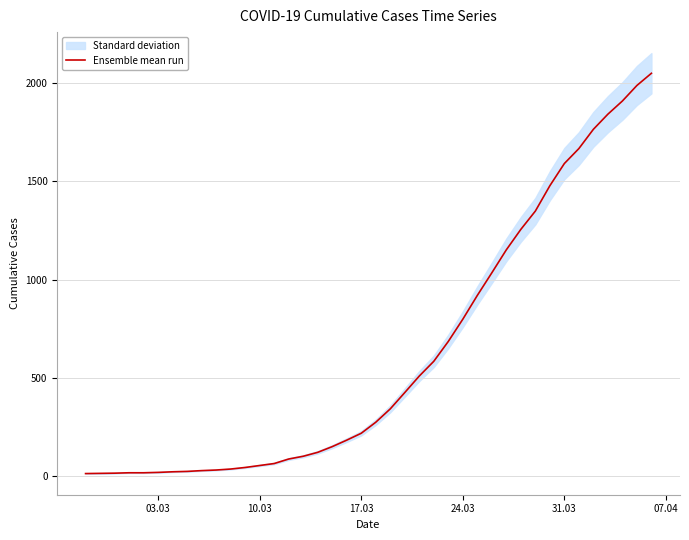

What is the highest value of the Ensemble mean run series?

2049